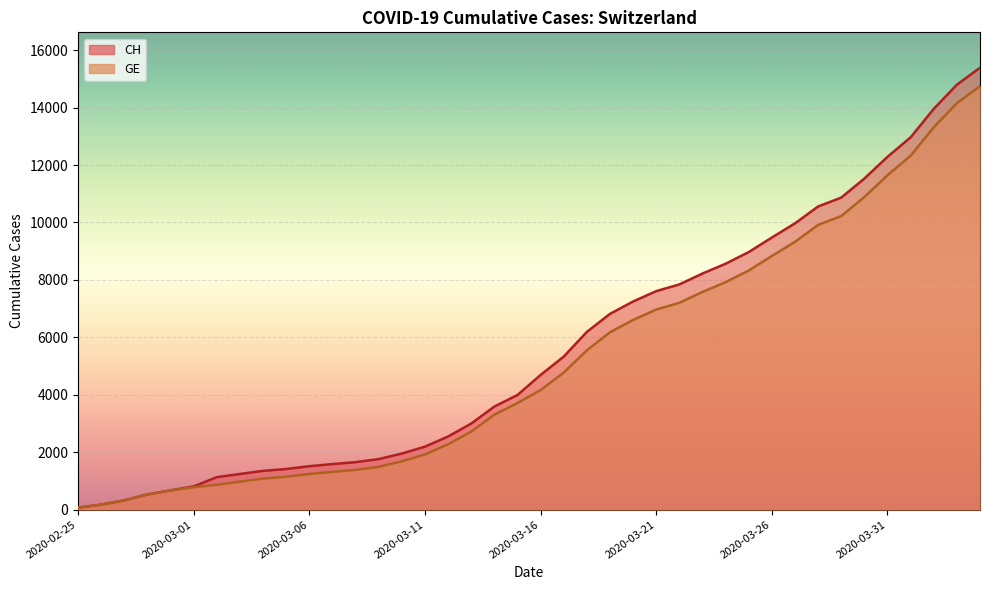

The CH series shows 8970 at 2020-03-25. True or false?

True